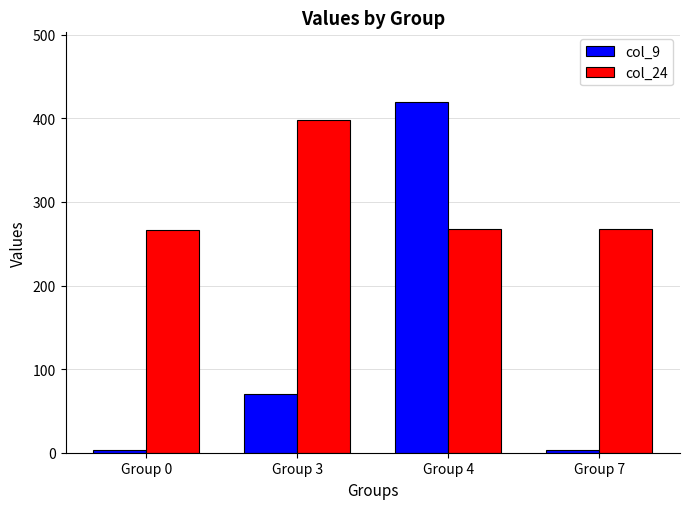

Rank the series at Group 4 from highest to lowest value.

col_9, col_24